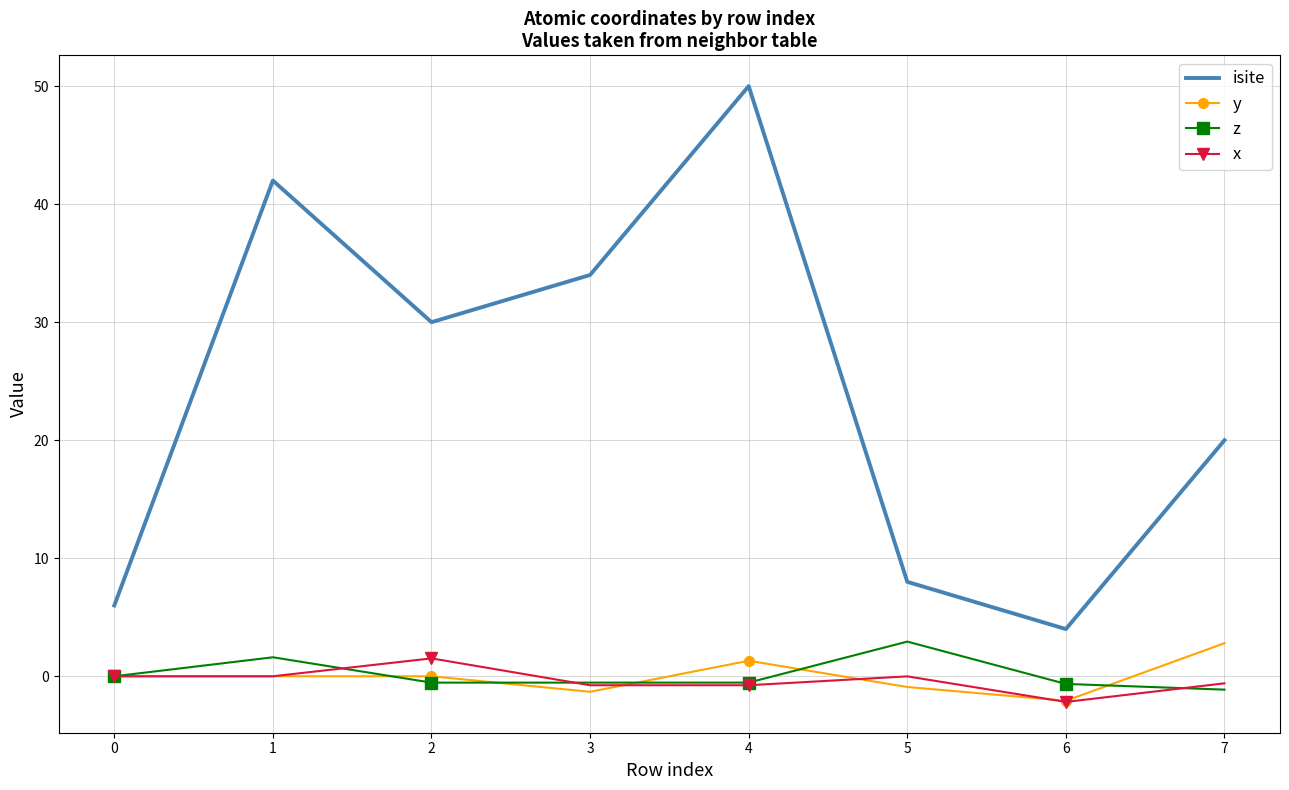

What is the spread (max minus min) of values at 4?

50.8